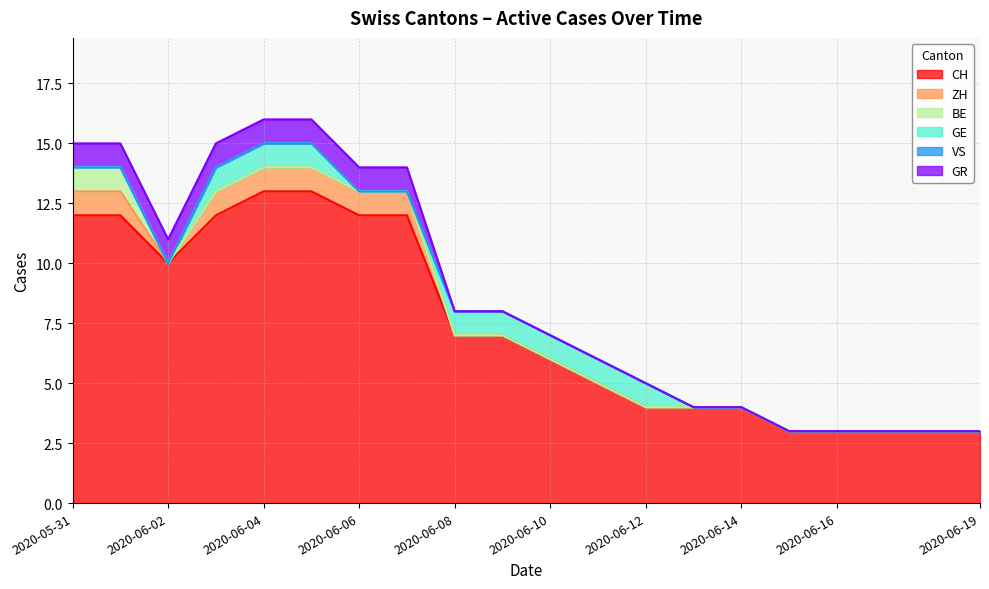

Reading left to right, transcribe all the data shown in this chart.

CH: 2020-05-31=12	2020-06-01=12	2020-06-02=10	2020-06-03=12	2020-06-04=13	2020-06-05=13	2020-06-06=12	2020-06-07=12	2020-06-08=7	2020-06-09=7	2020-06-10=6	2020-06-11=5	2020-06-12=4	2020-06-13=4	2020-06-14=4	2020-06-15=3	2020-06-16=3	2020-06-17=3	2020-06-18=3	2020-06-19=3
ZH: 2020-05-31=1	2020-06-01=1	2020-06-02=0	2020-06-03=1	2020-06-04=1	2020-06-05=1	2020-06-06=1	2020-06-07=1	2020-06-08=0	2020-06-09=0	2020-06-10=0	2020-06-11=0	2020-06-12=0	2020-06-13=0	2020-06-14=0	2020-06-15=0	2020-06-16=0	2020-06-17=0	2020-06-18=0	2020-06-19=0
BE: 2020-05-31=1	2020-06-01=1	2020-06-02=0	2020-06-03=0	2020-06-04=0	2020-06-05=0	2020-06-06=0	2020-06-07=0	2020-06-08=0	2020-06-09=0	2020-06-10=0	2020-06-11=0	2020-06-12=0	2020-06-13=0	2020-06-14=0	2020-06-15=0	2020-06-16=0	2020-06-17=0	2020-06-18=0	2020-06-19=0
GE: 2020-05-31=0	2020-06-01=0	2020-06-02=0	2020-06-03=1	2020-06-04=1	2020-06-05=1	2020-06-06=0	2020-06-07=0	2020-06-08=1	2020-06-09=1	2020-06-10=1	2020-06-11=1	2020-06-12=1	2020-06-13=0	2020-06-14=0	2020-06-15=0	2020-06-16=0	2020-06-17=0	2020-06-18=0	2020-06-19=0
VS: 2020-05-31=0	2020-06-01=0	2020-06-02=0	2020-06-03=0	2020-06-04=0	2020-06-05=0	2020-06-06=0	2020-06-07=0	2020-06-08=0	2020-06-09=0	2020-06-10=0	2020-06-11=0	2020-06-12=0	2020-06-13=0	2020-06-14=0	2020-06-15=0	2020-06-16=0	2020-06-17=0	2020-06-18=0	2020-06-19=0
GR: 2020-05-31=1	2020-06-01=1	2020-06-02=1	2020-06-03=1	2020-06-04=1	2020-06-05=1	2020-06-06=1	2020-06-07=1	2020-06-08=0	2020-06-09=0	2020-06-10=0	2020-06-11=0	2020-06-12=0	2020-06-13=0	2020-06-14=0	2020-06-15=0	2020-06-16=0	2020-06-17=0	2020-06-18=0	2020-06-19=0